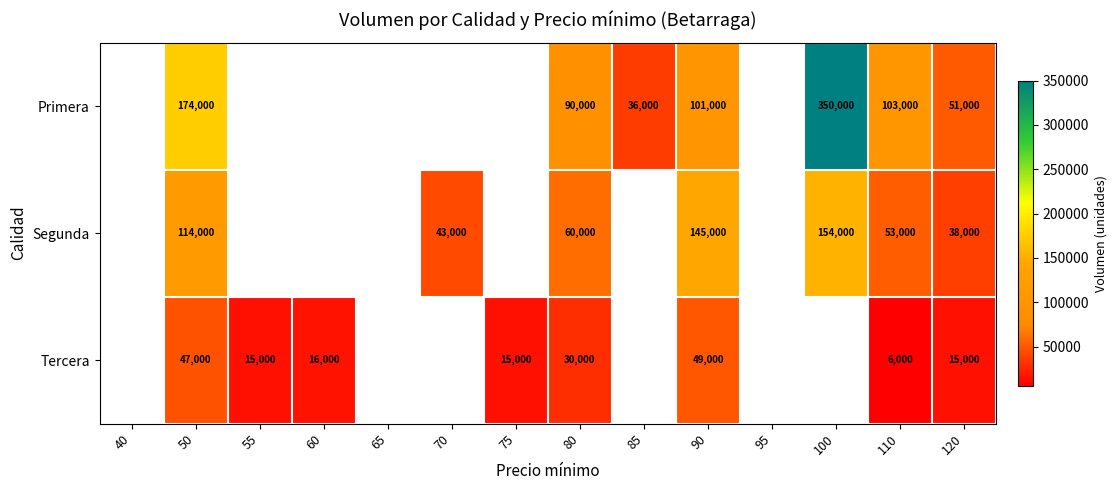

Which category has the highest value across all series?

100